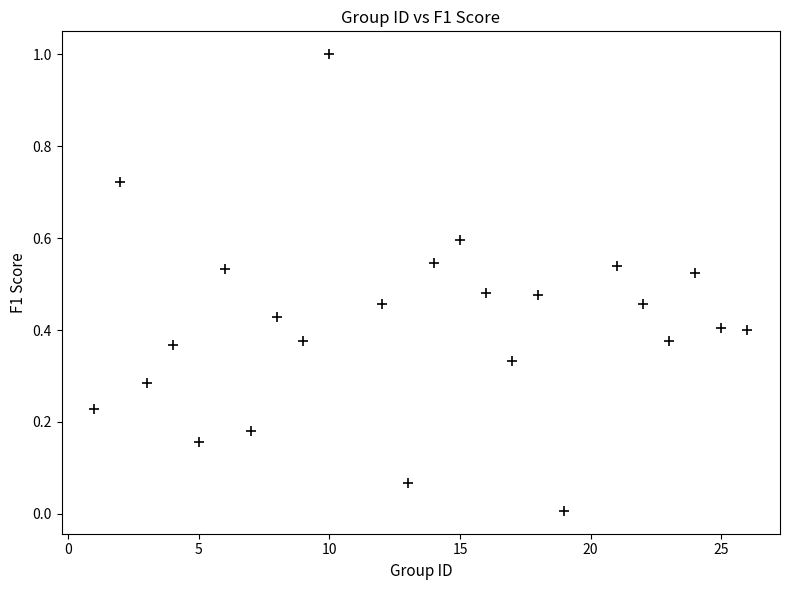

What is the range of X values (max minus min)?

25.0